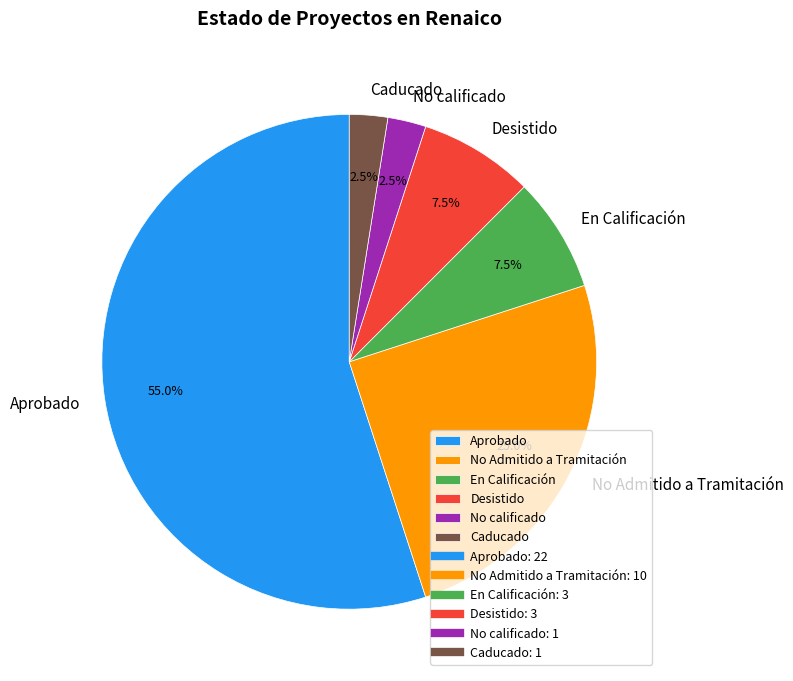

Combined, what portion of the pie is Caducado and No calificado?

5.0%